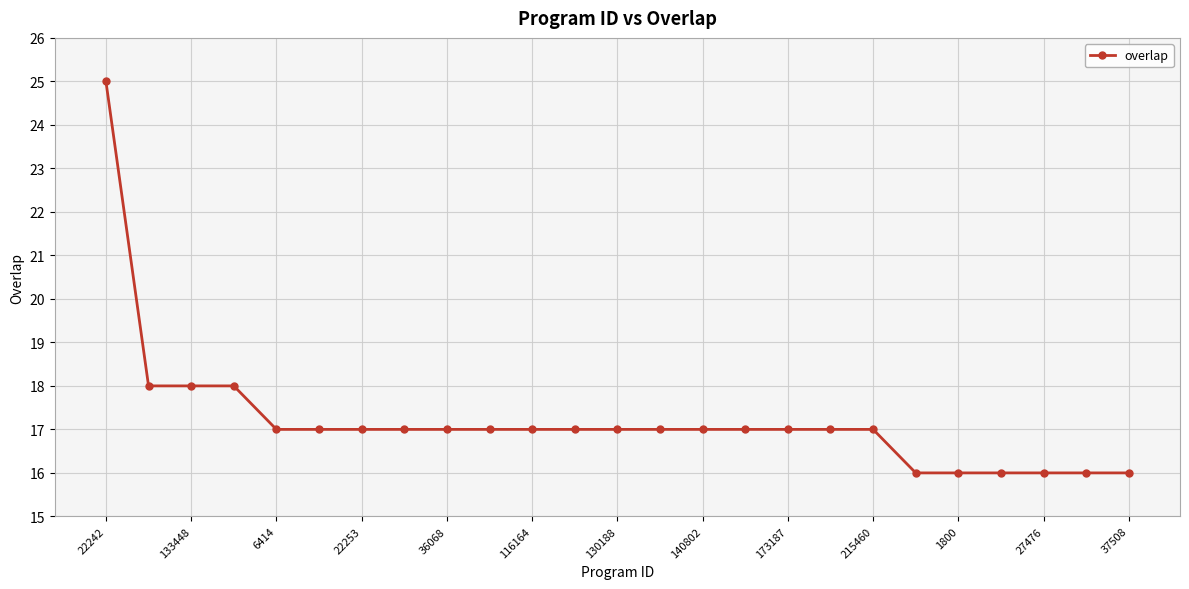

How many distinct data groups are displayed?

1